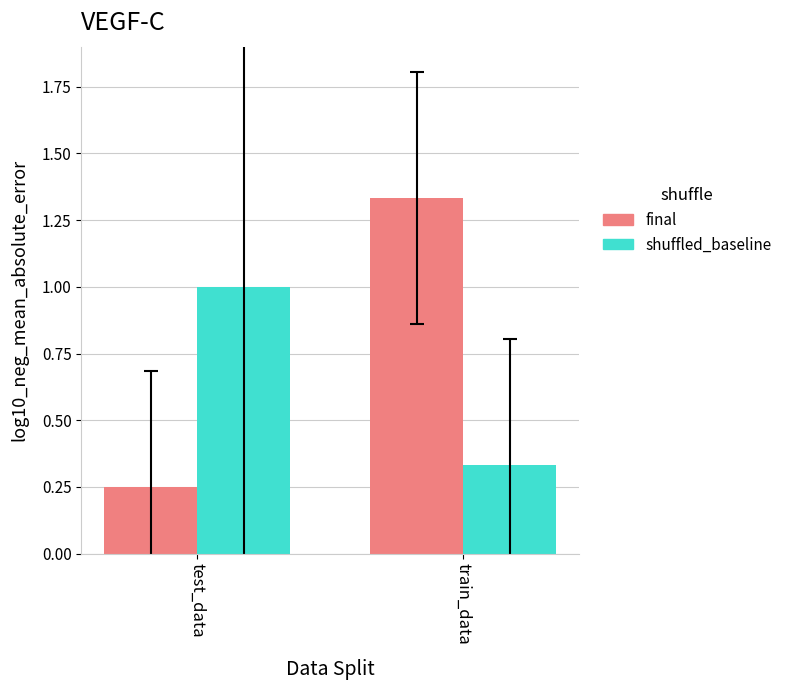

What is the difference between the highest and lowest values at train_data?

1.0